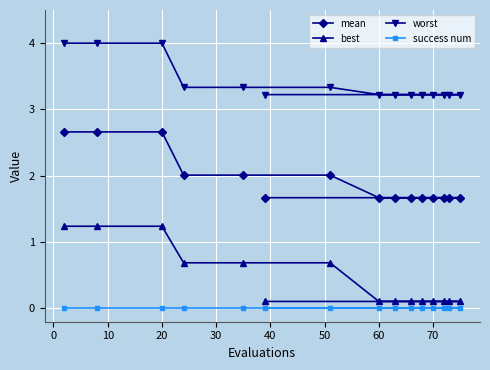

How many lines are shown in the chart?

4